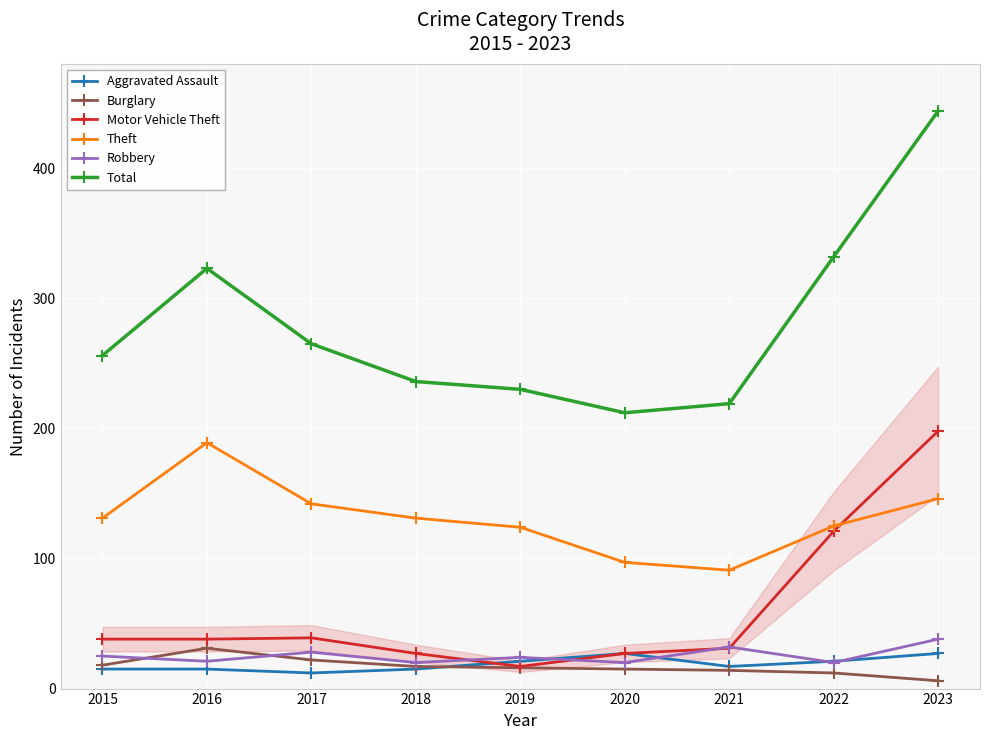

True or false: Burglary and Theft intersect in this chart.

False